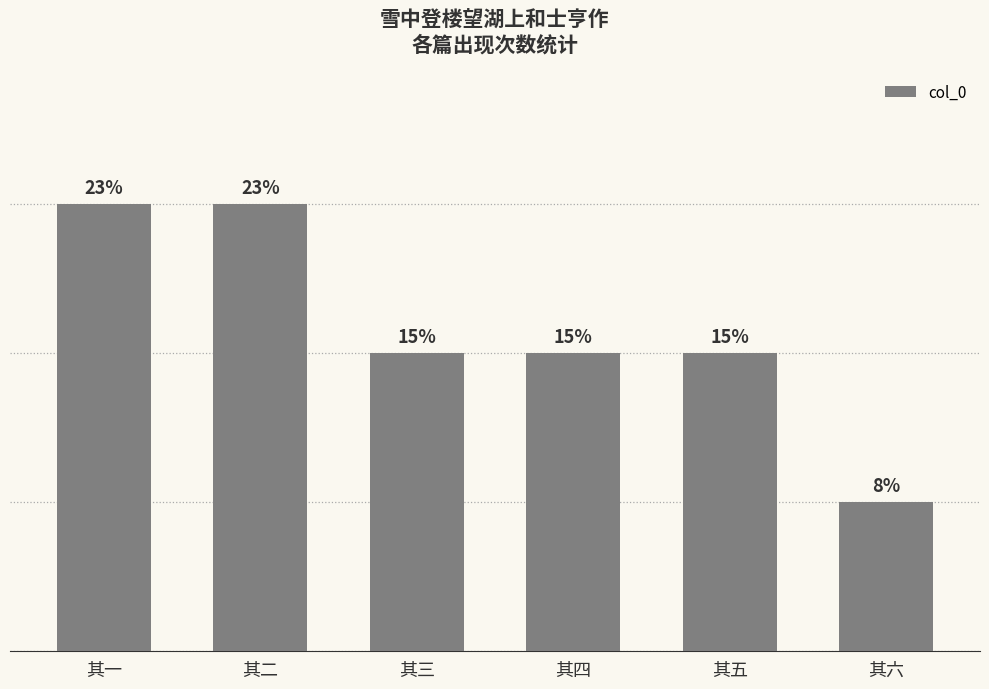

Is it true that the value at 其四 is 1?

False